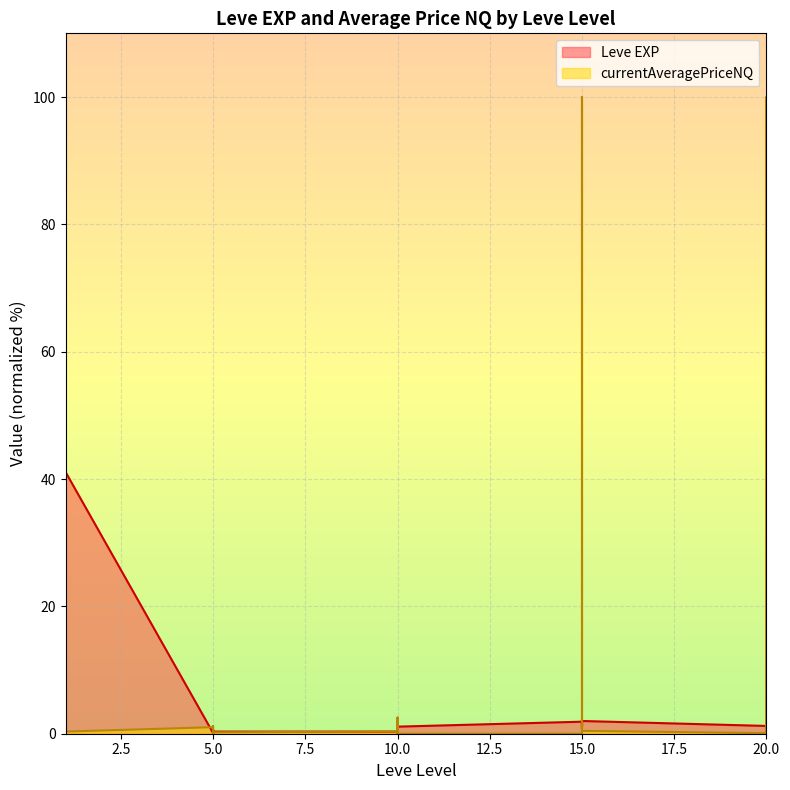

At 10, list the series in order from largest to smallest.

currentAveragePriceNQ, Leve EXP